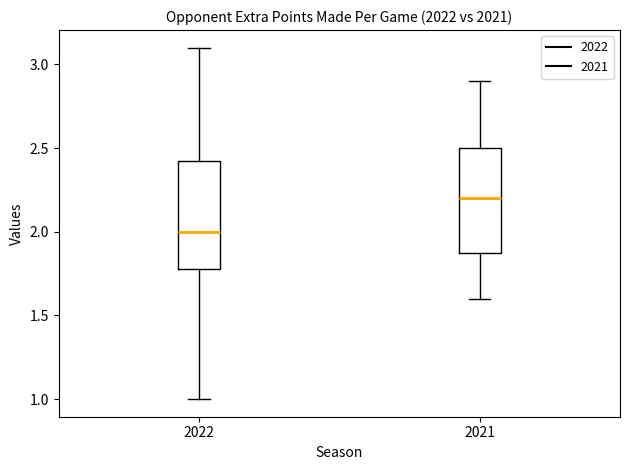

Reading left to right, transcribe this box plot: for each box, give where its median line is, the range the box spans, and where its two whiskers end, as read against the y-axis. The values are not printed on the chart, so give them approximately, as read against the axis.

2022: median 2.00, box 1.80 to 2.45, whiskers 1.00 to 3.10
2021: median 2.20, box 1.90 to 2.50, whiskers 1.60 to 2.90